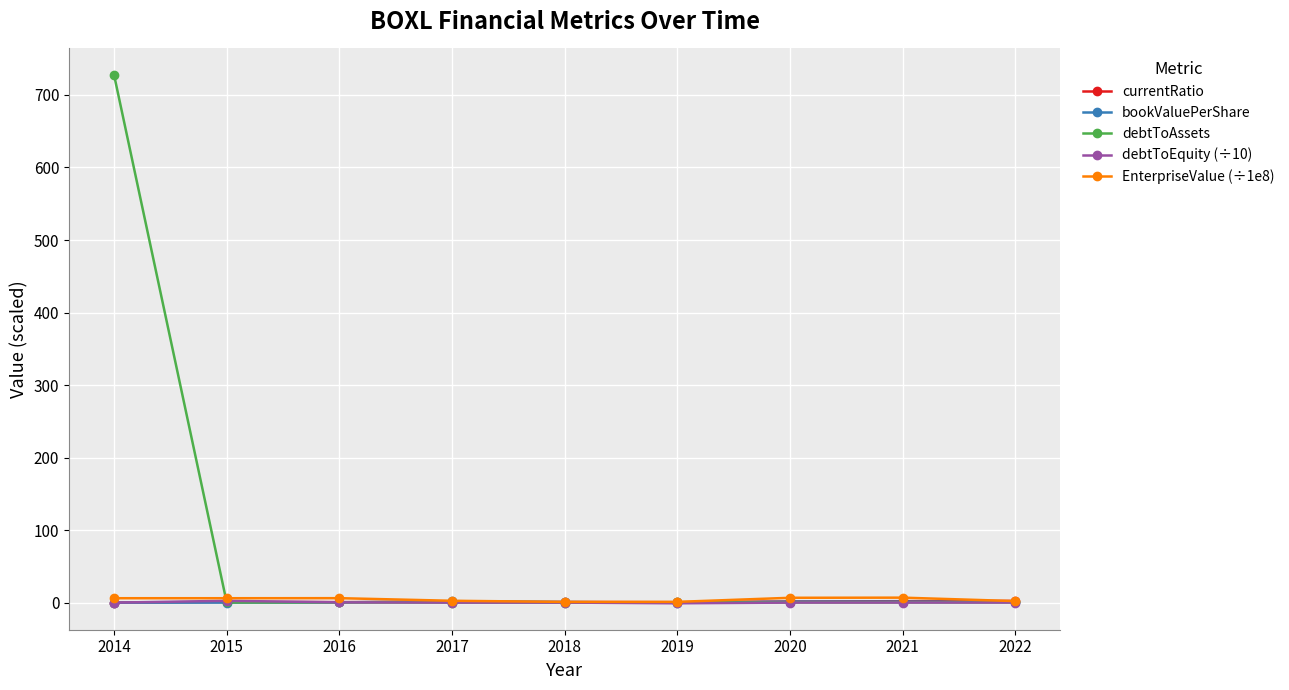

Which series has the largest range (max minus min)?

debtToAssets